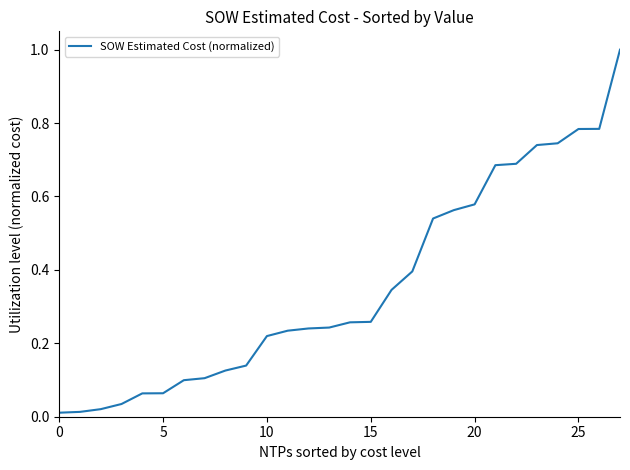

What is the maximum value shown in the chart?

1.0